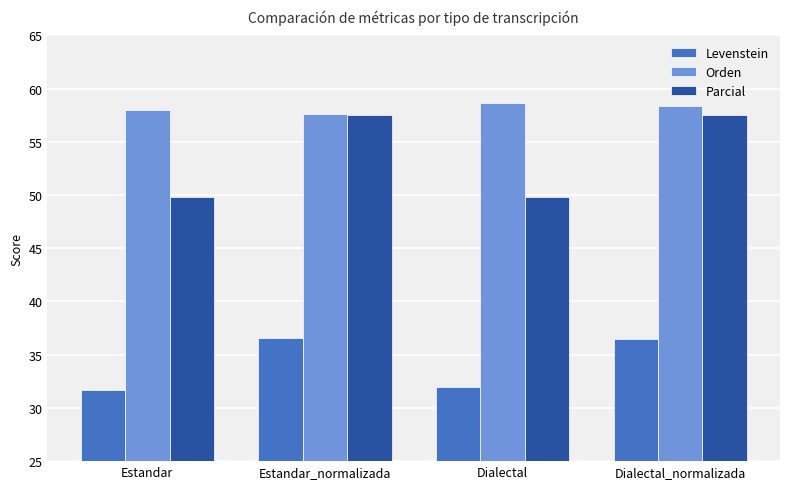

What are all the series names shown in the legend?

Levenstein, Orden, Parcial